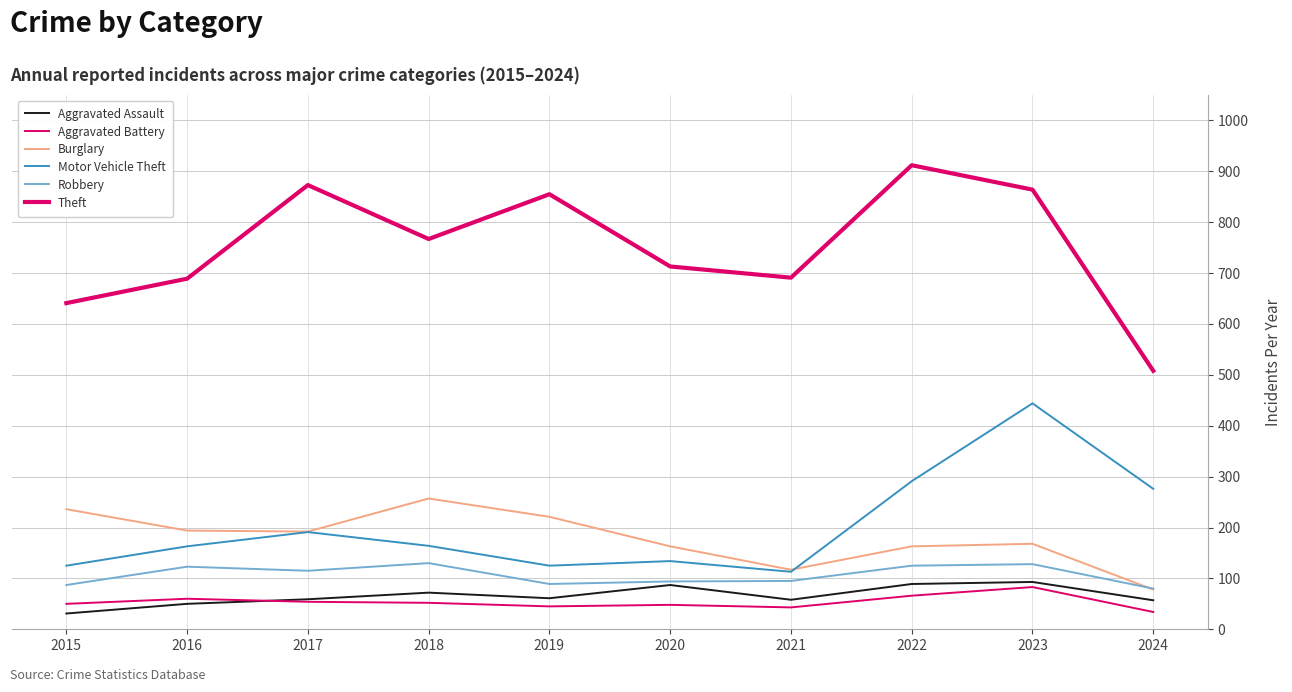

Is this an area chart (filled region under the line)?

No